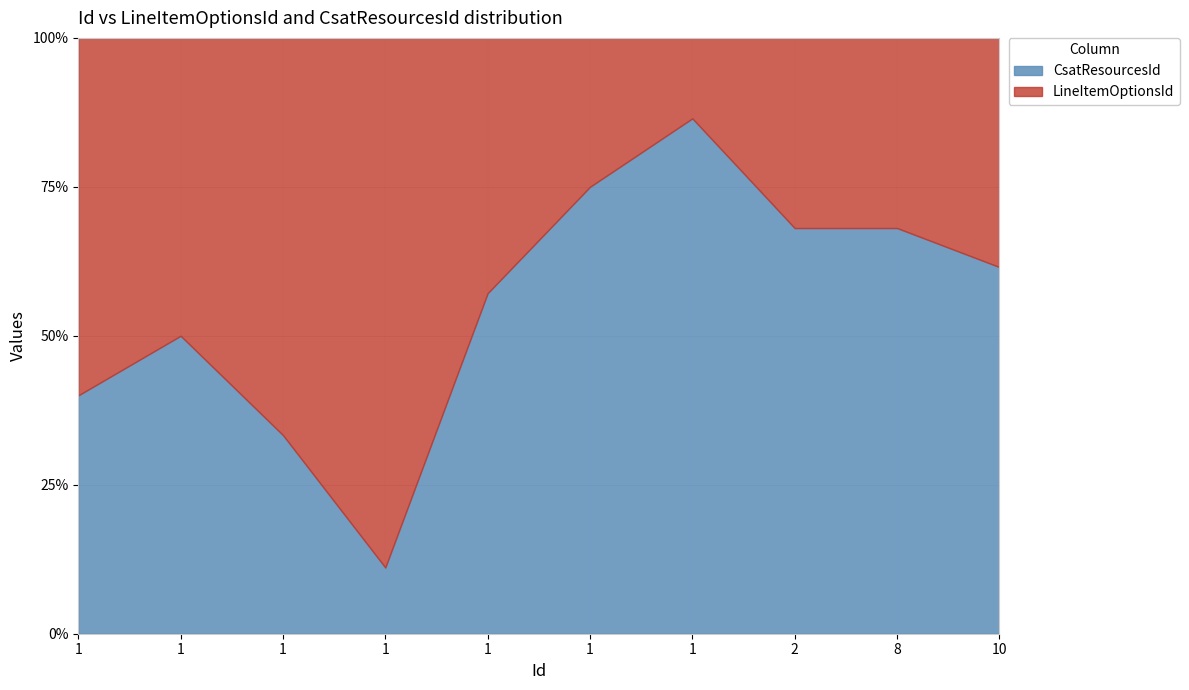

What is the spread (max minus min) of values at 1?

1